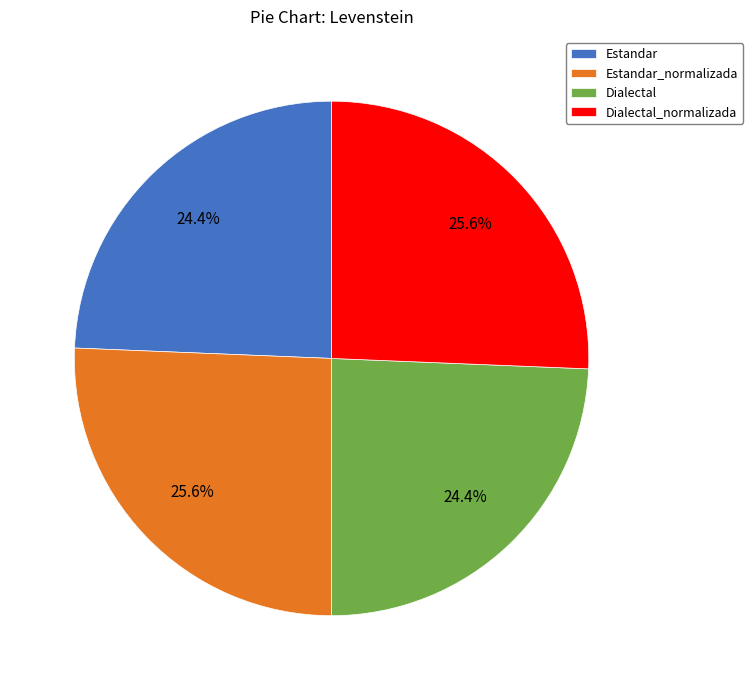

Which has a higher value, Dialectal or Estandar_normalizada?

Estandar_normalizada